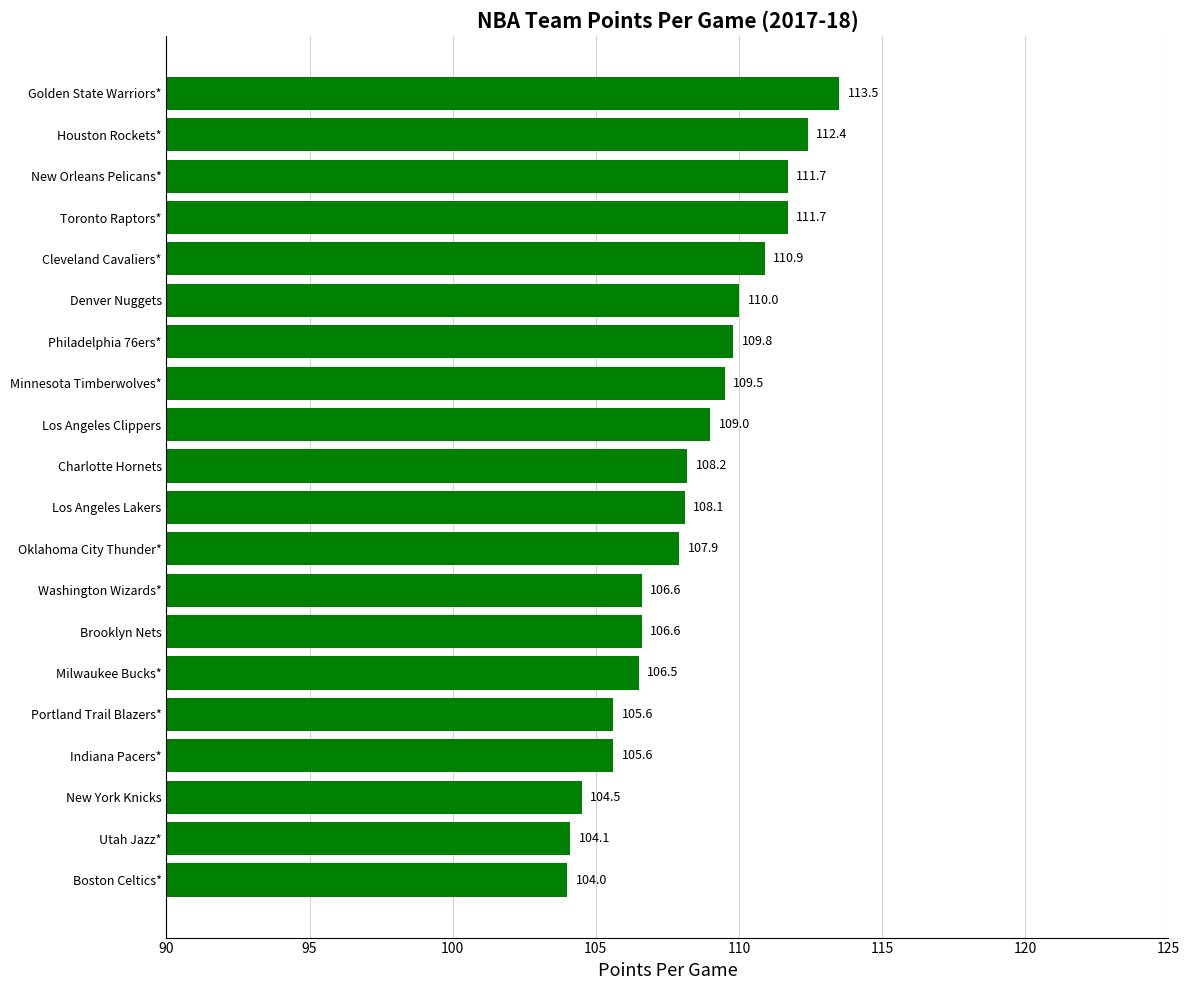

Does the chart contain stacked bars?

No